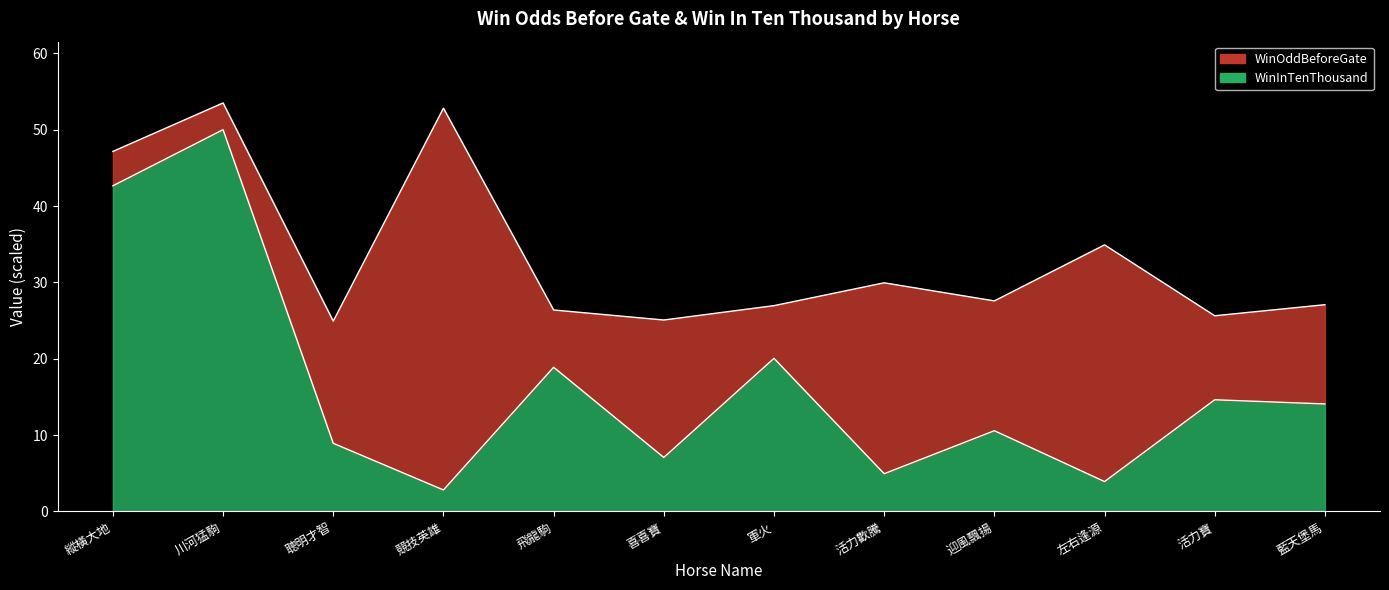

How many values are below 14?

6